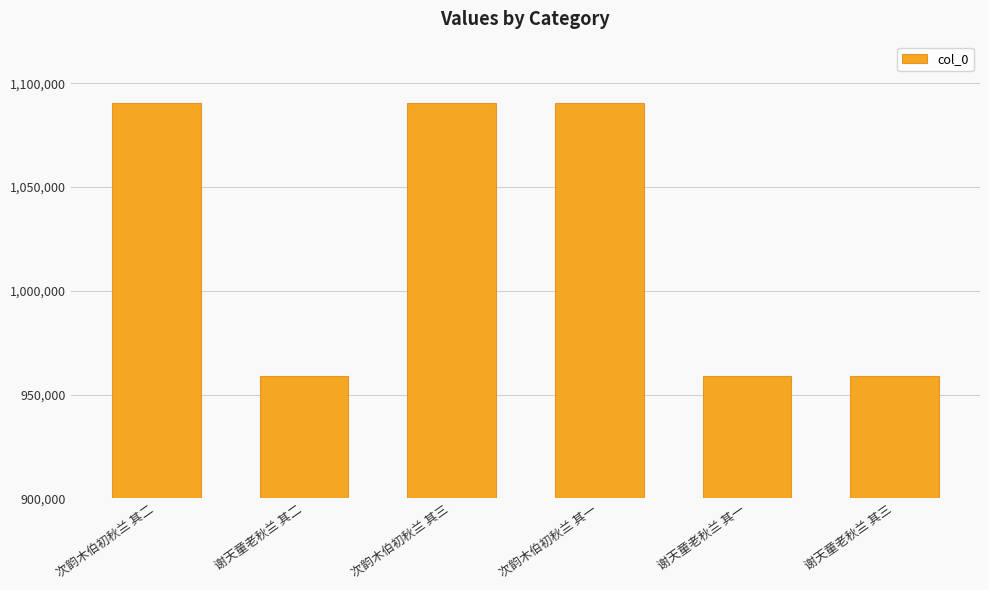

What is the value of the 3rd bar from the left?

1090319